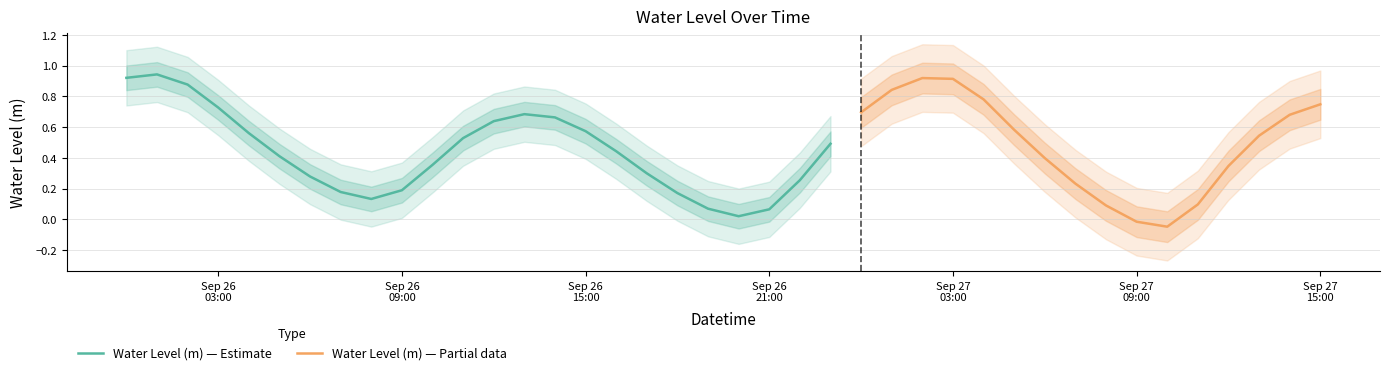

The chart shows a value of 0.8 at 2024-09-27 04:00:00. True or false?

True